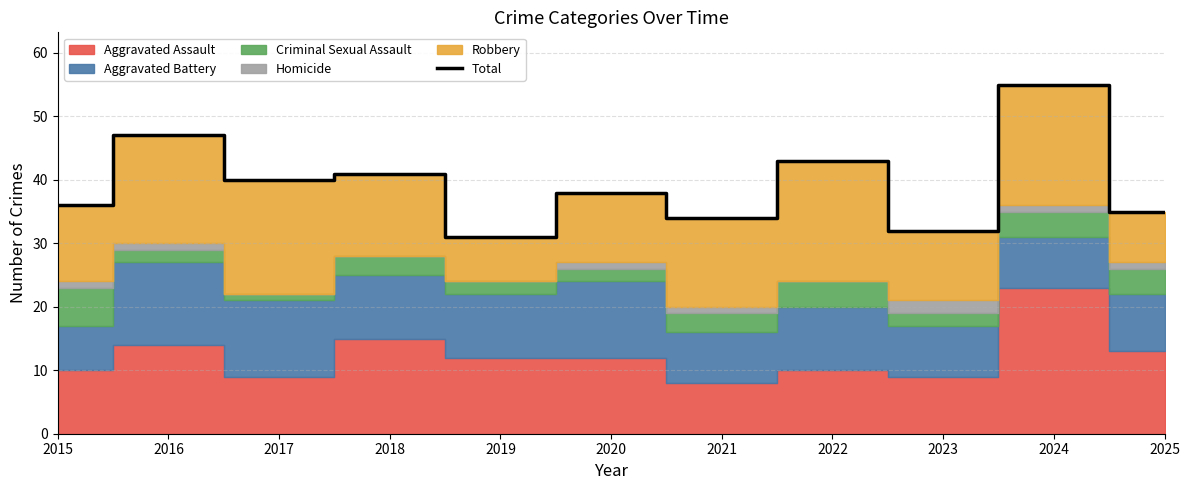

What is the approximate value at 2021, to the nearest 10?

30